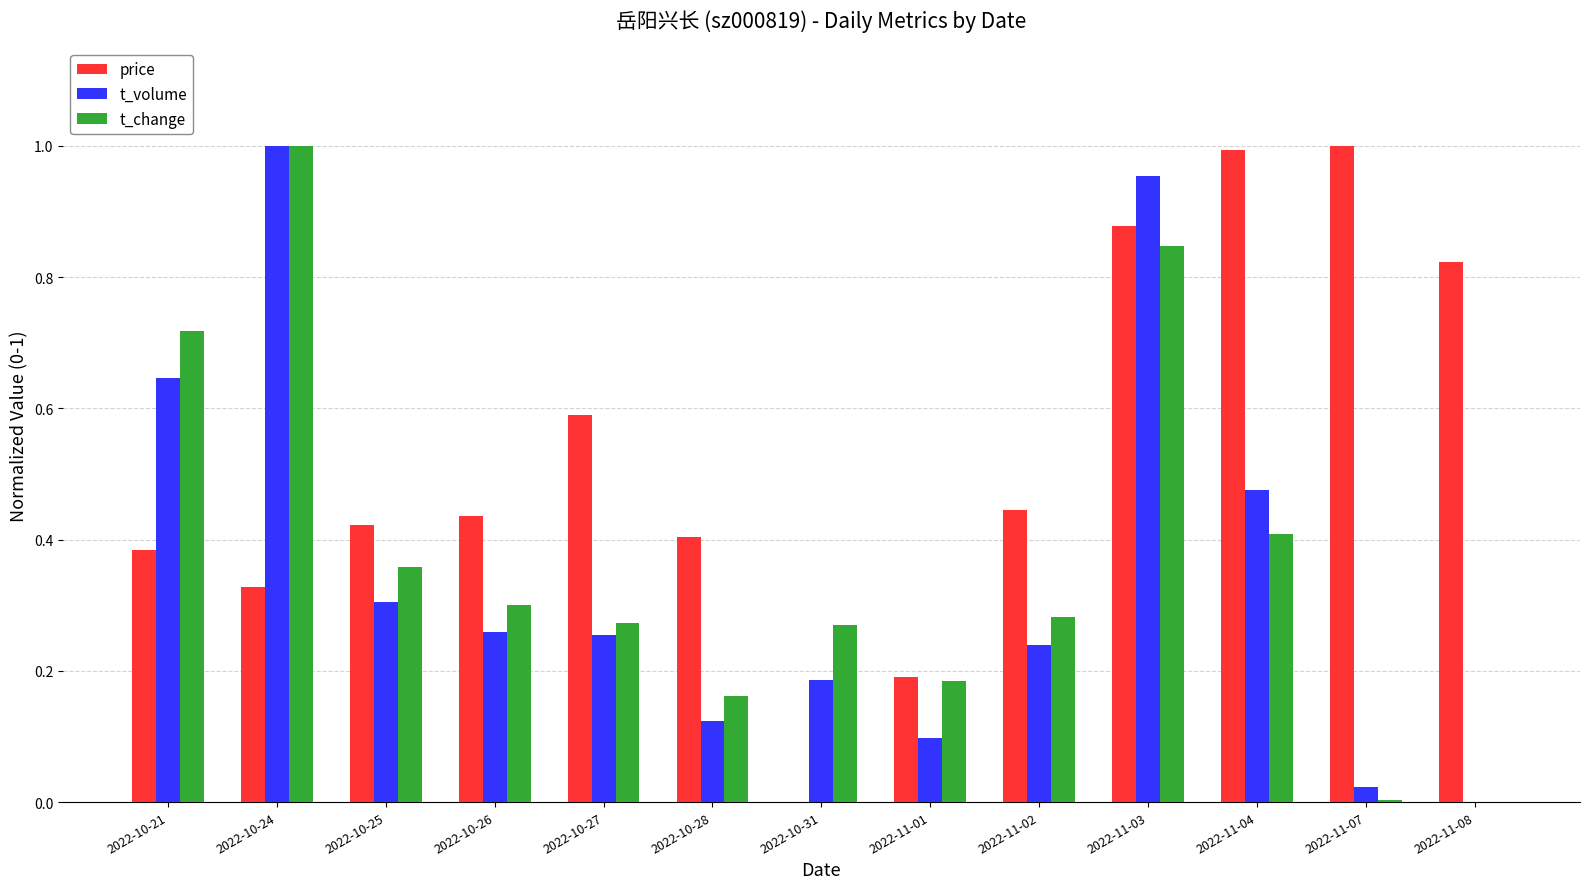

Which series has the largest total across all categories?

price